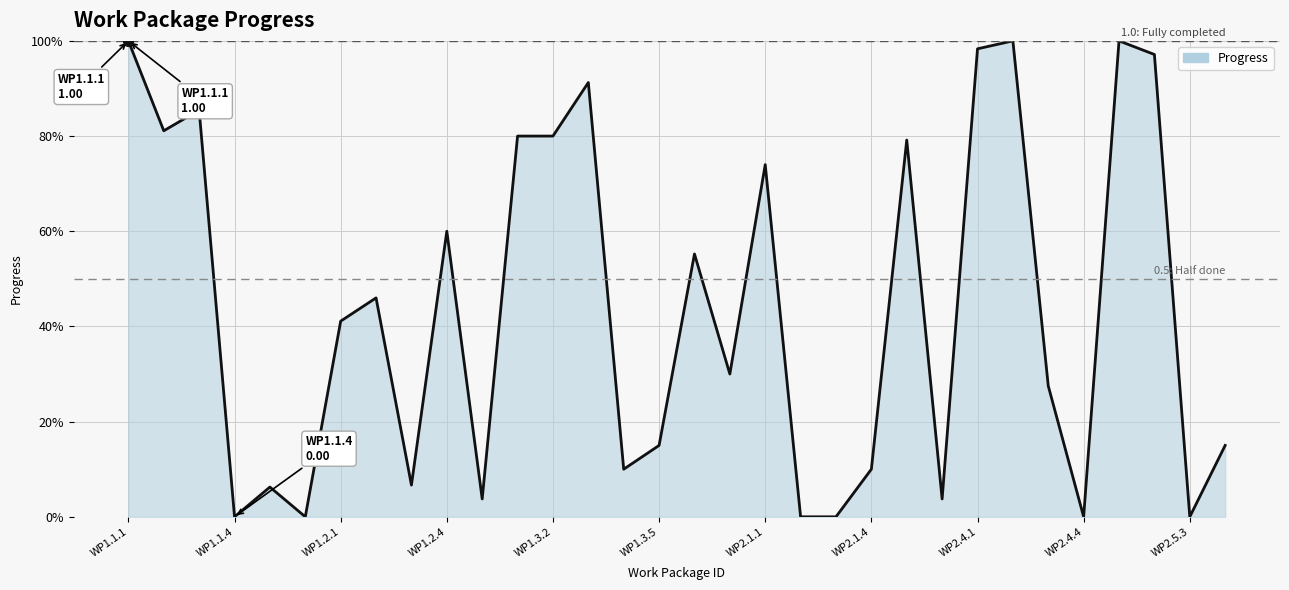

Does the chart have visible grid lines?

Yes